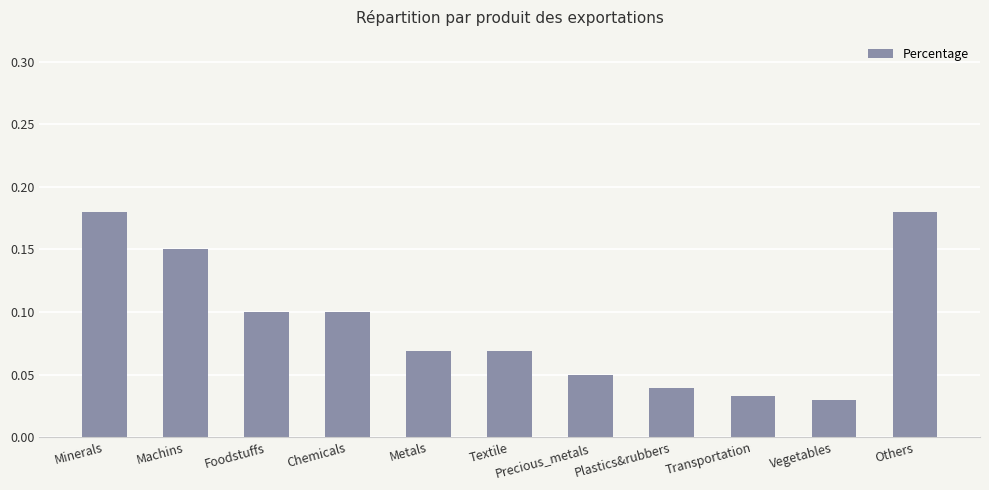

What is the change in value from Machins to Plastics&rubbers?

-0.1